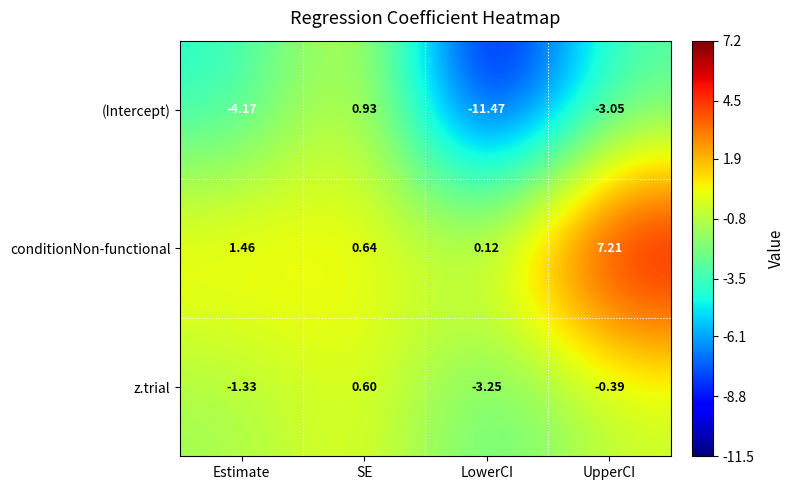

What is the maximum value shown in the chart?

7.2